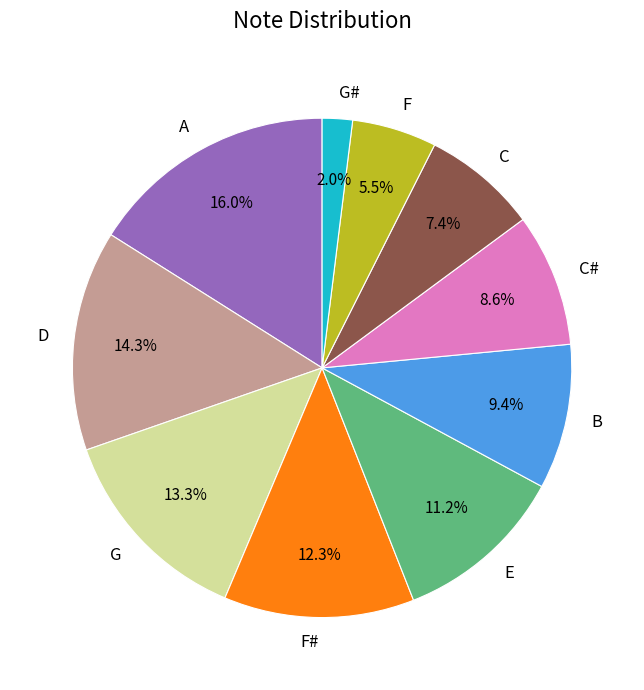

What portion of the pie excludes E?

88.8%